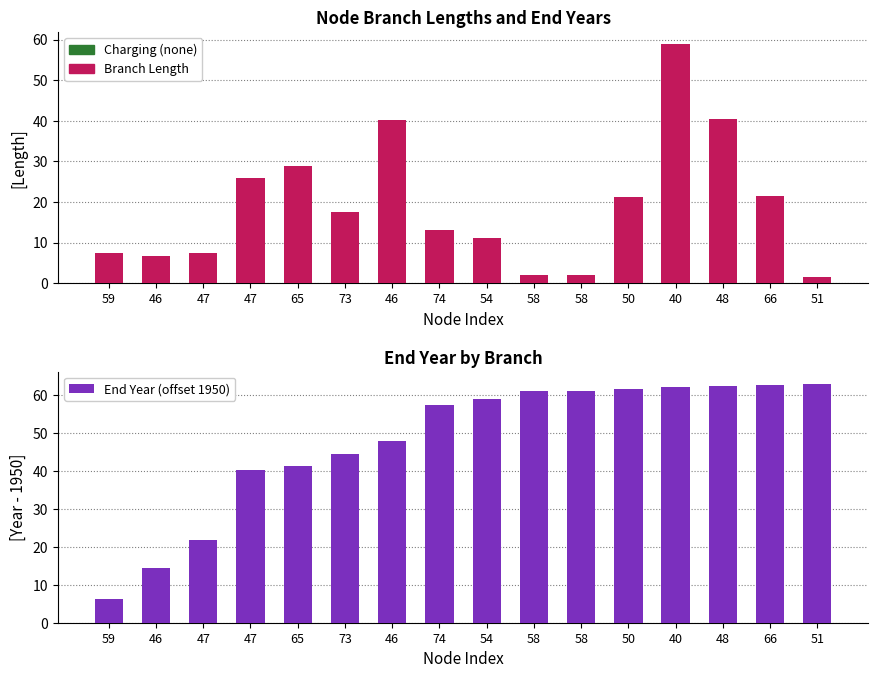

How many distinct data groups are displayed?

2